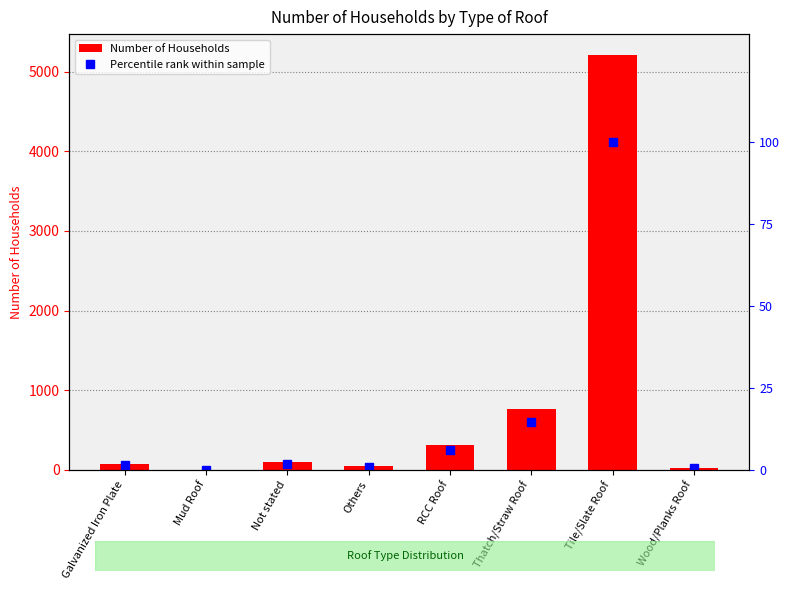

How many series are shown in this chart?

2